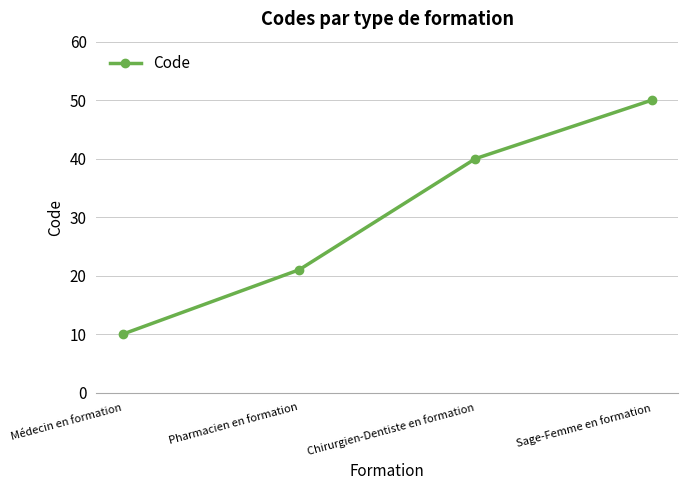

What is the value of the 2nd point from the left?

21